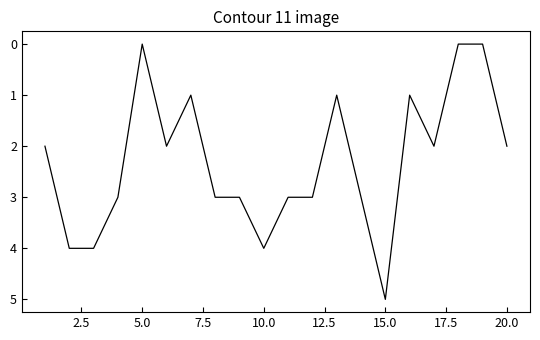

What is the difference between the maximum and minimum values?

5